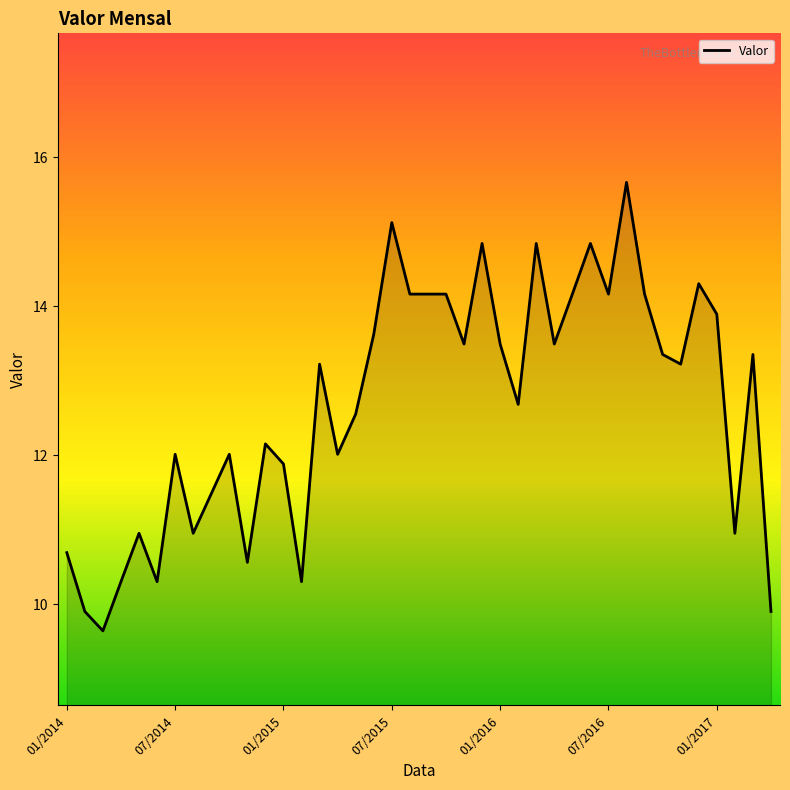

What is the minimum value shown in the chart?

9.6